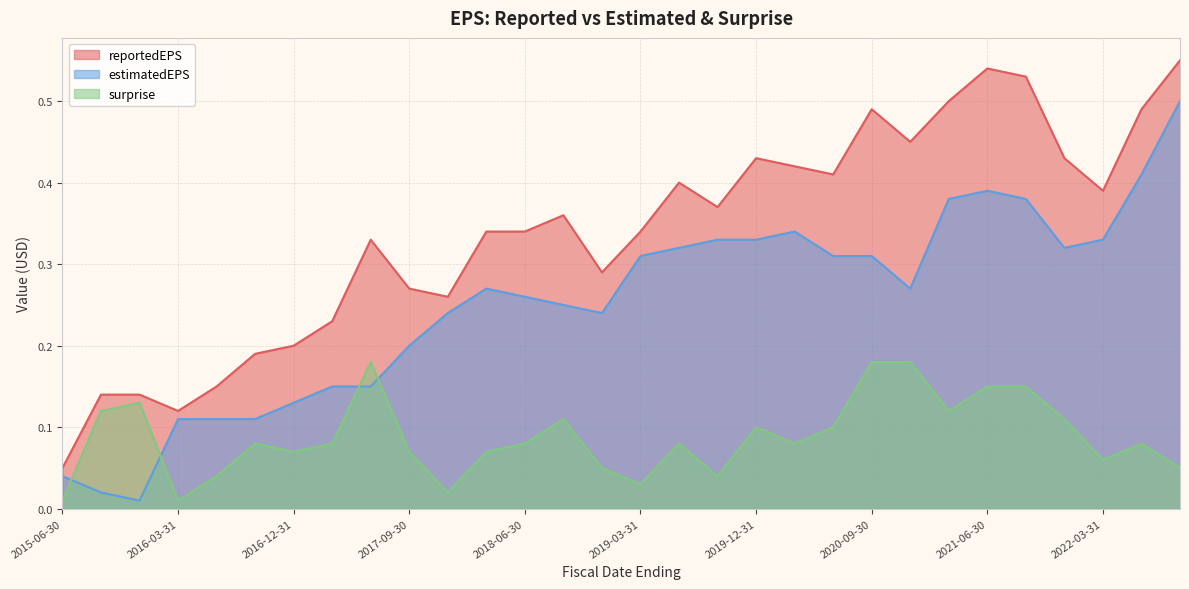

Reading left to right, extract all data points from this chart.

reportedEPS: 2015-06-30=0.1	2015-09-30=0.1	2015-12-31=0.1	2016-03-31=0.1	2016-06-30=0.1	2016-09-30=0.2	2016-12-31=0.2	2017-03-31=0.2	2017-06-30=0.3	2017-09-30=0.3	2017-12-31=0.3	2018-03-31=0.3	2018-06-30=0.3	2018-09-30=0.4	2018-12-31=0.3	2019-03-31=0.3	2019-06-30=0.4	2019-09-30=0.4	2019-12-31=0.4	2020-03-31=0.4	2020-06-30=0.4	2020-09-30=0.5	2020-12-31=0.5	2021-03-31=0.5	2021-06-30=0.5	2021-09-30=0.5	2021-12-31=0.4	2022-03-31=0.4	2022-06-30=0.5	2022-09-30=0.6
estimatedEPS: 2015-06-30=0.0	2015-09-30=0.0	2015-12-31=0.0	2016-03-31=0.1	2016-06-30=0.1	2016-09-30=0.1	2016-12-31=0.1	2017-03-31=0.1	2017-06-30=0.1	2017-09-30=0.2	2017-12-31=0.2	2018-03-31=0.3	2018-06-30=0.3	2018-09-30=0.2	2018-12-31=0.2	2019-03-31=0.3	2019-06-30=0.3	2019-09-30=0.3	2019-12-31=0.3	2020-03-31=0.3	2020-06-30=0.3	2020-09-30=0.3	2020-12-31=0.3	2021-03-31=0.4	2021-06-30=0.4	2021-09-30=0.4	2021-12-31=0.3	2022-03-31=0.3	2022-06-30=0.4	2022-09-30=0.5
surprise: 2015-06-30=0.0	2015-09-30=0.1	2015-12-31=0.1	2016-03-31=0.0	2016-06-30=0.0	2016-09-30=0.1	2016-12-31=0.1	2017-03-31=0.1	2017-06-30=0.2	2017-09-30=0.1	2017-12-31=0.0	2018-03-31=0.1	2018-06-30=0.1	2018-09-30=0.1	2018-12-31=0.1	2019-03-31=0.0	2019-06-30=0.1	2019-09-30=0.0	2019-12-31=0.1	2020-03-31=0.1	2020-06-30=0.1	2020-09-30=0.2	2020-12-31=0.2	2021-03-31=0.1	2021-06-30=0.1	2021-09-30=0.1	2021-12-31=0.1	2022-03-31=0.1	2022-06-30=0.1	2022-09-30=0.1